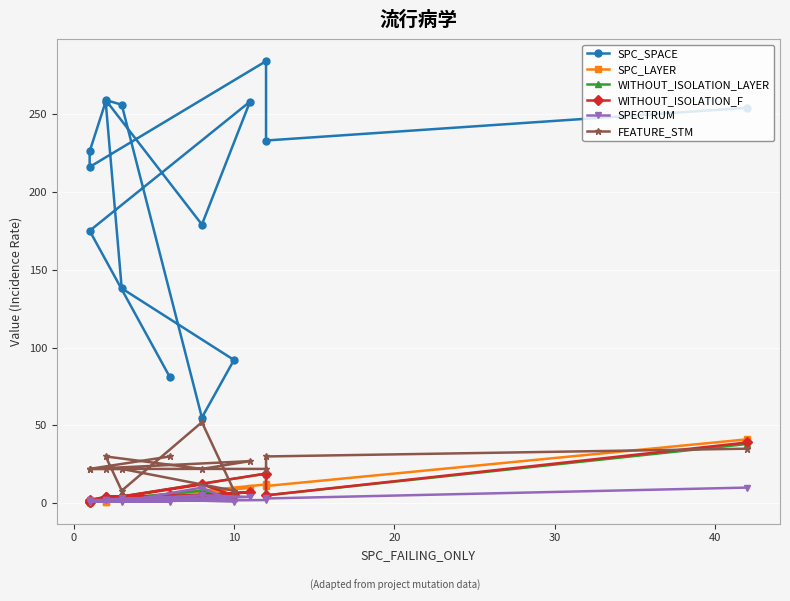

What is the sum of all WITHOUT_ISOLATION_LAYER values?

109